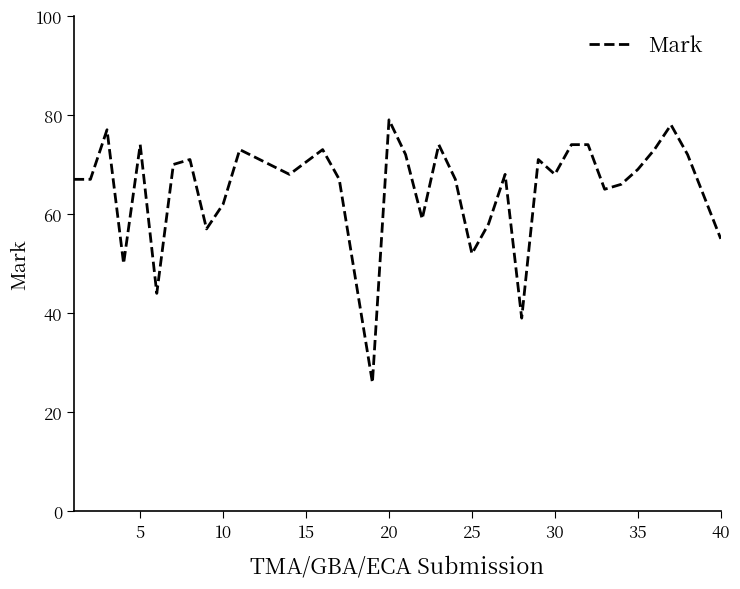

What is the greatest value displayed?

79